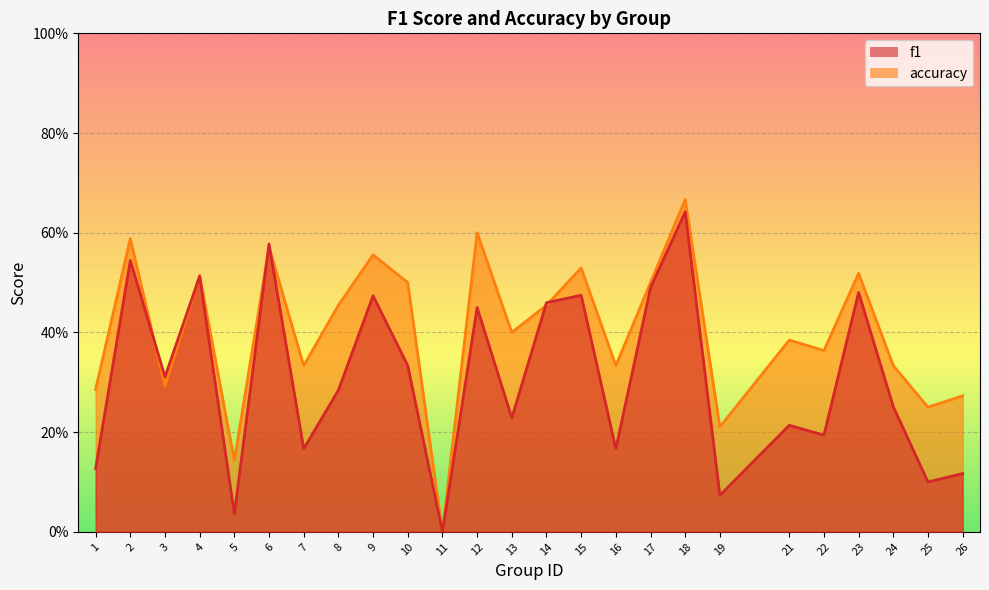

Count the accuracy values in the range 0 to 1.

25